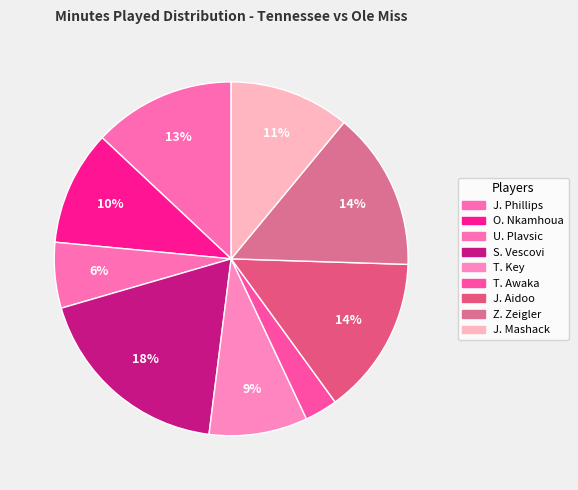

Do J. Phillips and T. Awaka together represent more than half of the pie?

No